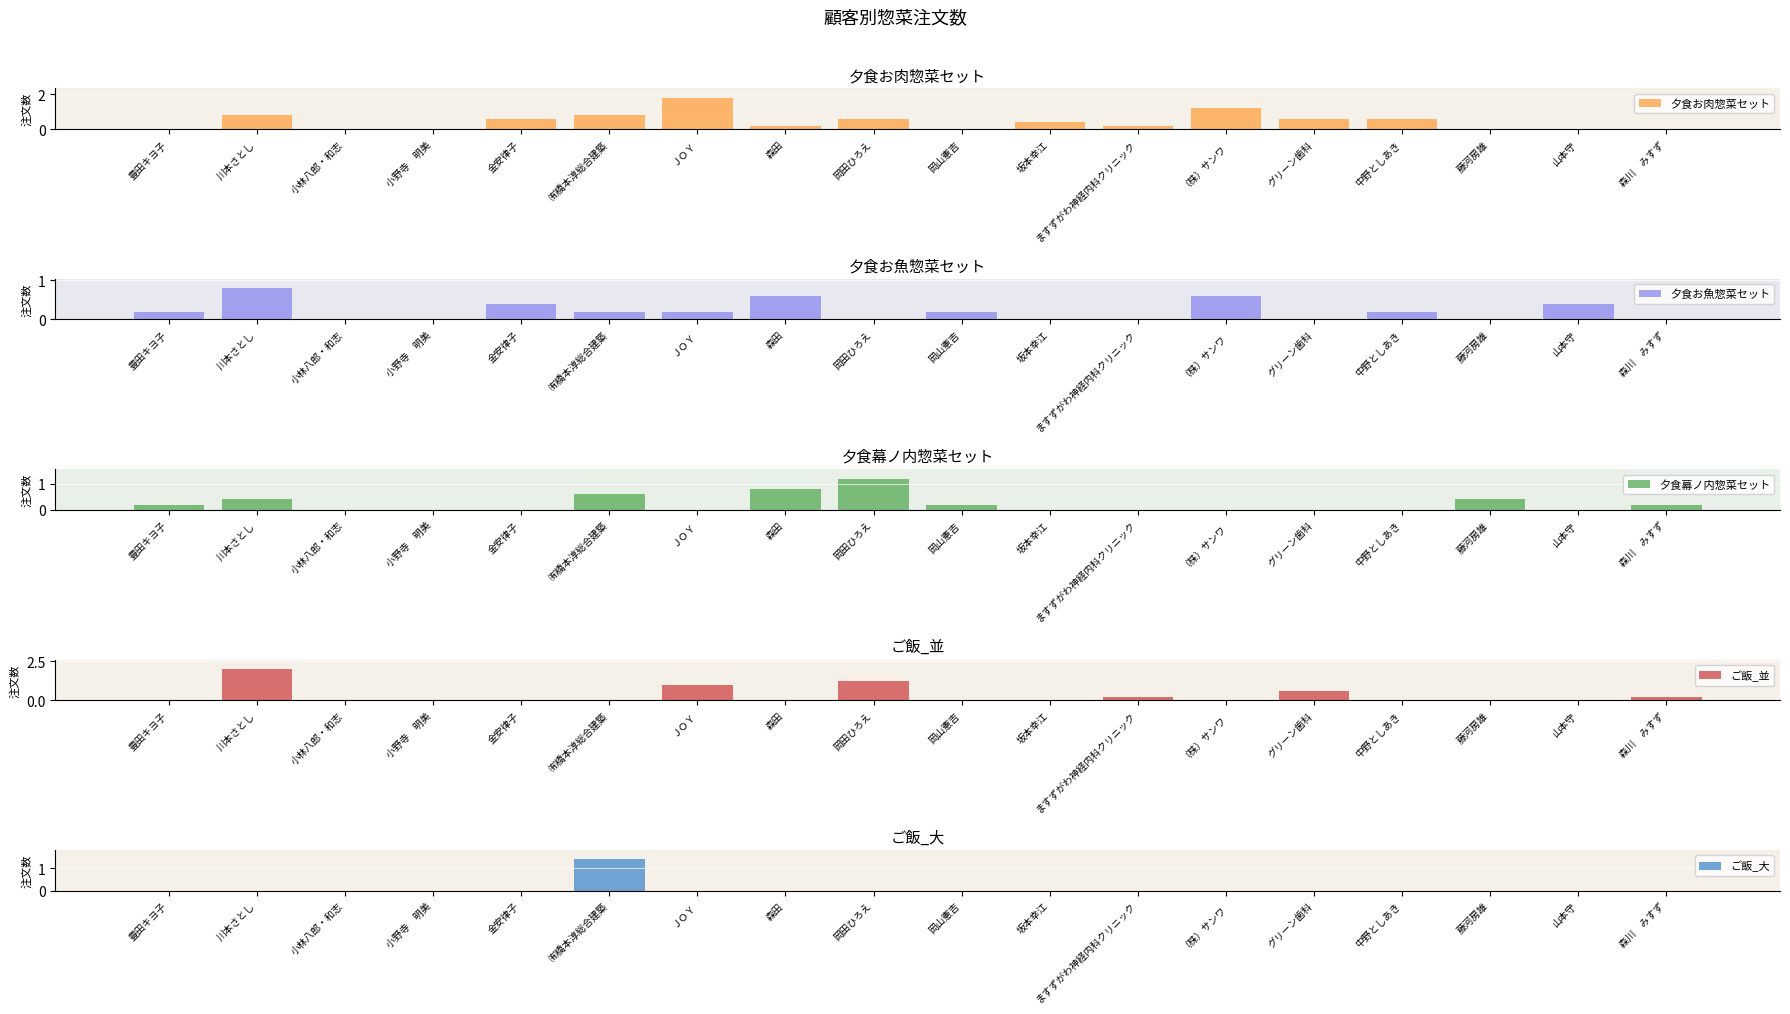

Is the value of ご飯_並 at ますずがわ神経内科クリニック greater than the value of 夕食幕ノ内惣菜セット at （株）サンワ?

Yes